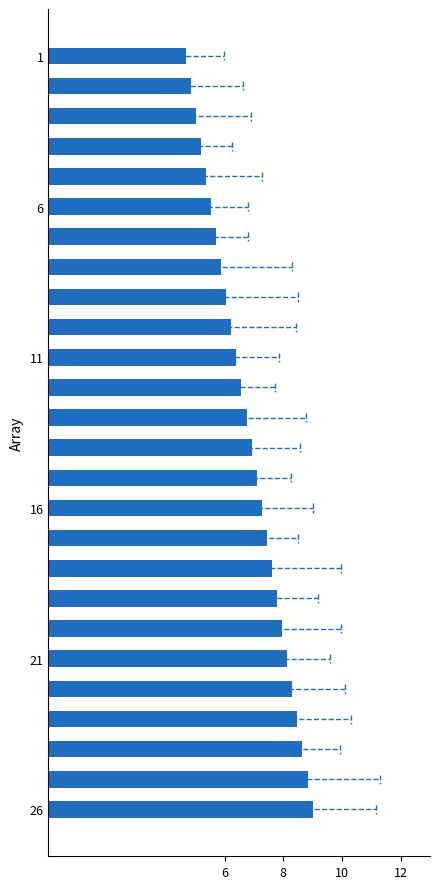

What is the maximum value shown in the chart?

9.0